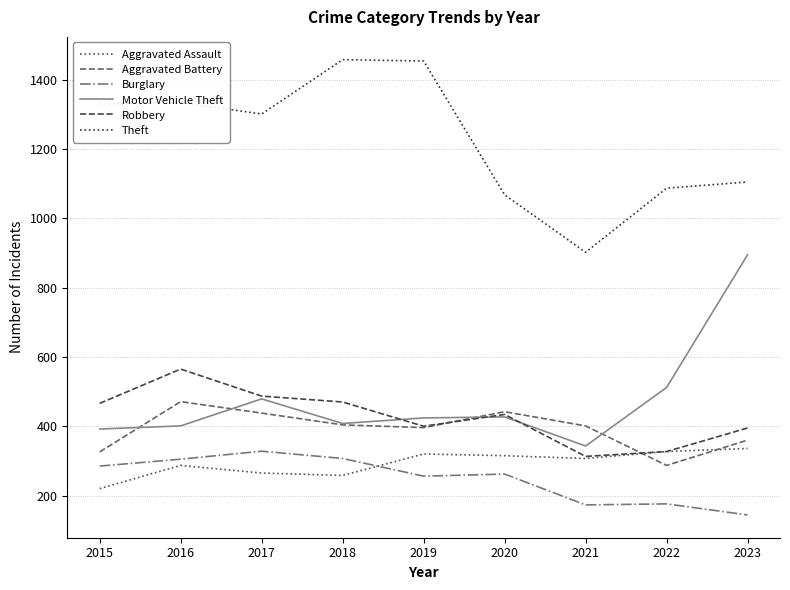

How many series are shown in this chart?

6